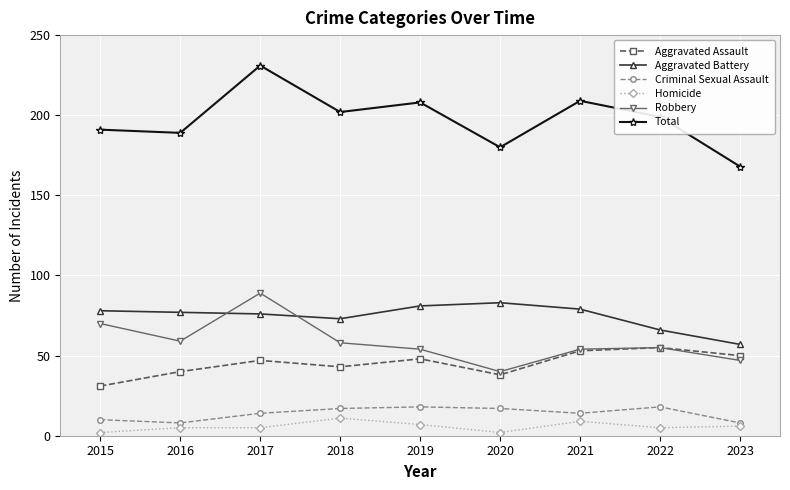

What is the minimum value shown in the chart?

2